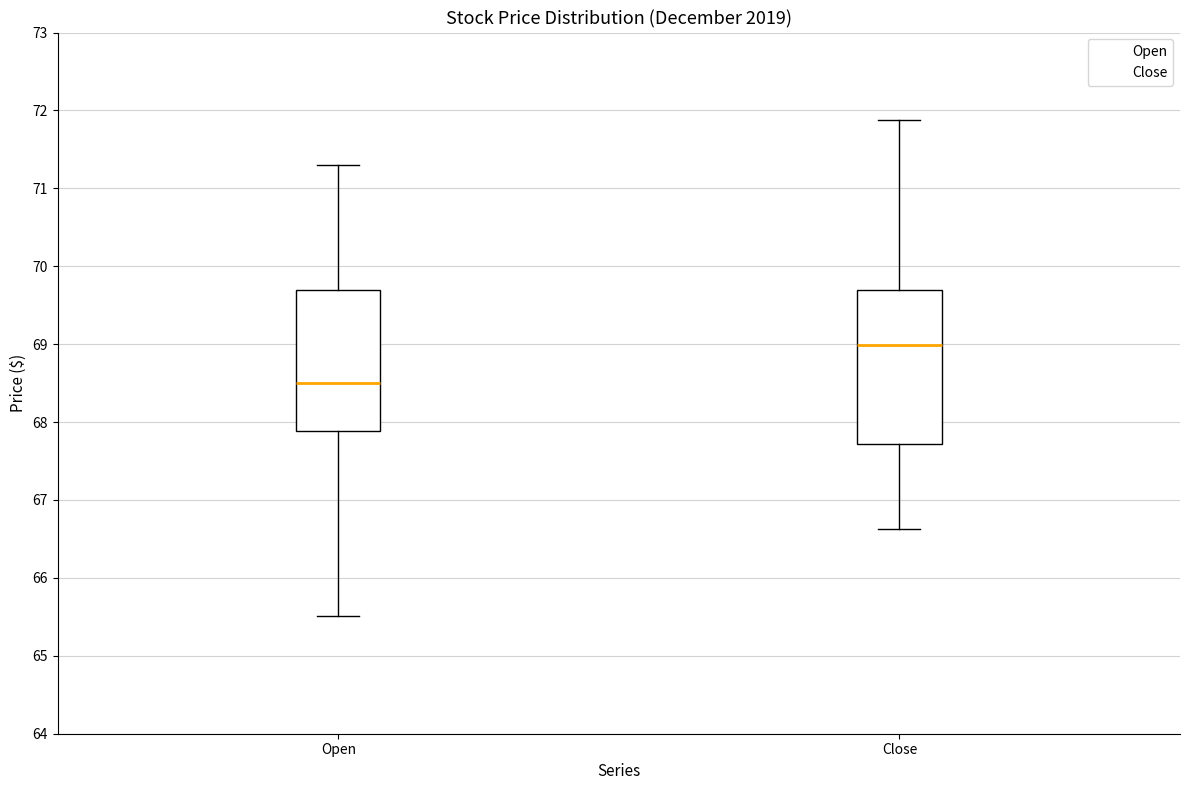

Reading left to right, transcribe this box plot: for each box, give where its median line is, the range the box spans, and where its two whiskers end, as read against the y-axis. The values are not printed on the chart, so give them approximately, as read against the axis.

Open: median 68.5, box 67.9 to 69.7, whiskers 65.5 to 71.3
Close: median 69.0, box 67.7 to 69.7, whiskers 66.6 to 71.9